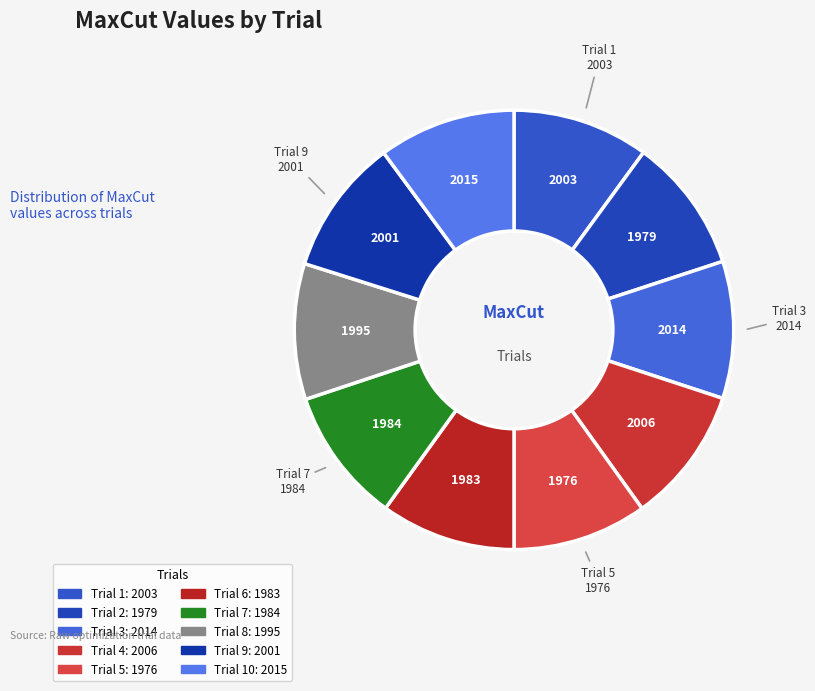

Rank the categories by value from highest to lowest.

Trial 10, Trial 3, Trial 4, Trial 1, Trial 9, Trial 8, Trial 7, Trial 6, Trial 2, Trial 5